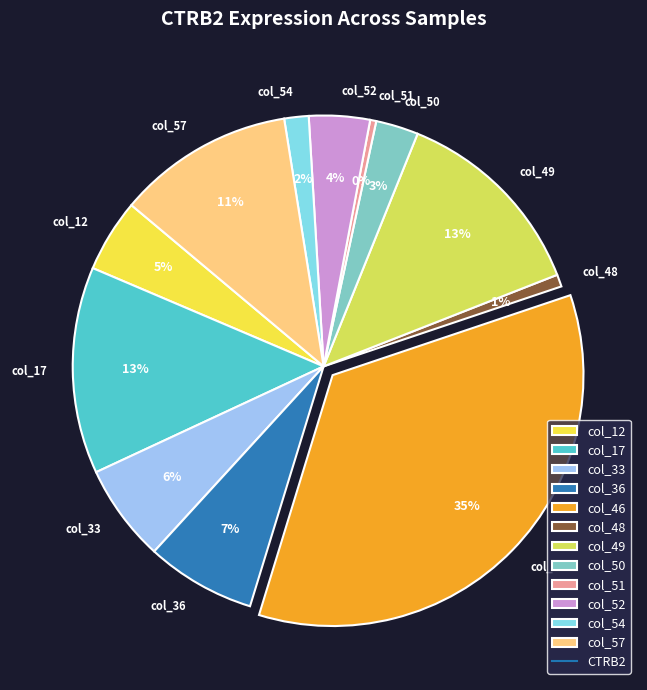

Which slice is the largest?

col_46